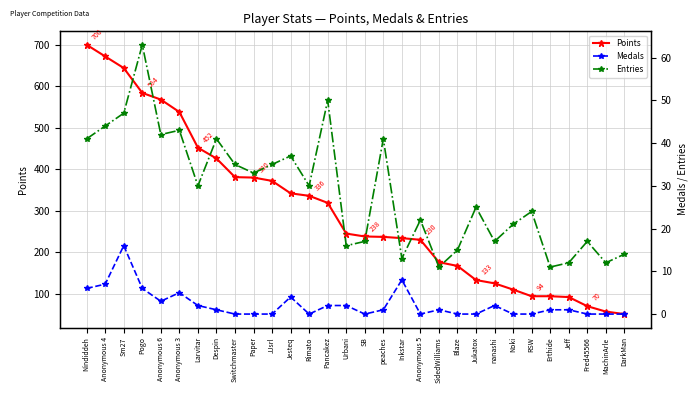

Between SidedWilliams and SB, which is larger?

SB